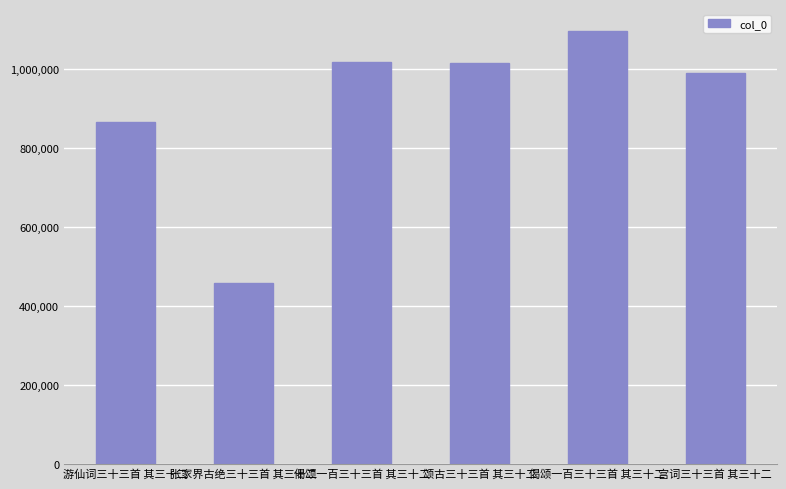

Where does the data first go above 1014340?

偈颂一百三十三首 其三十二